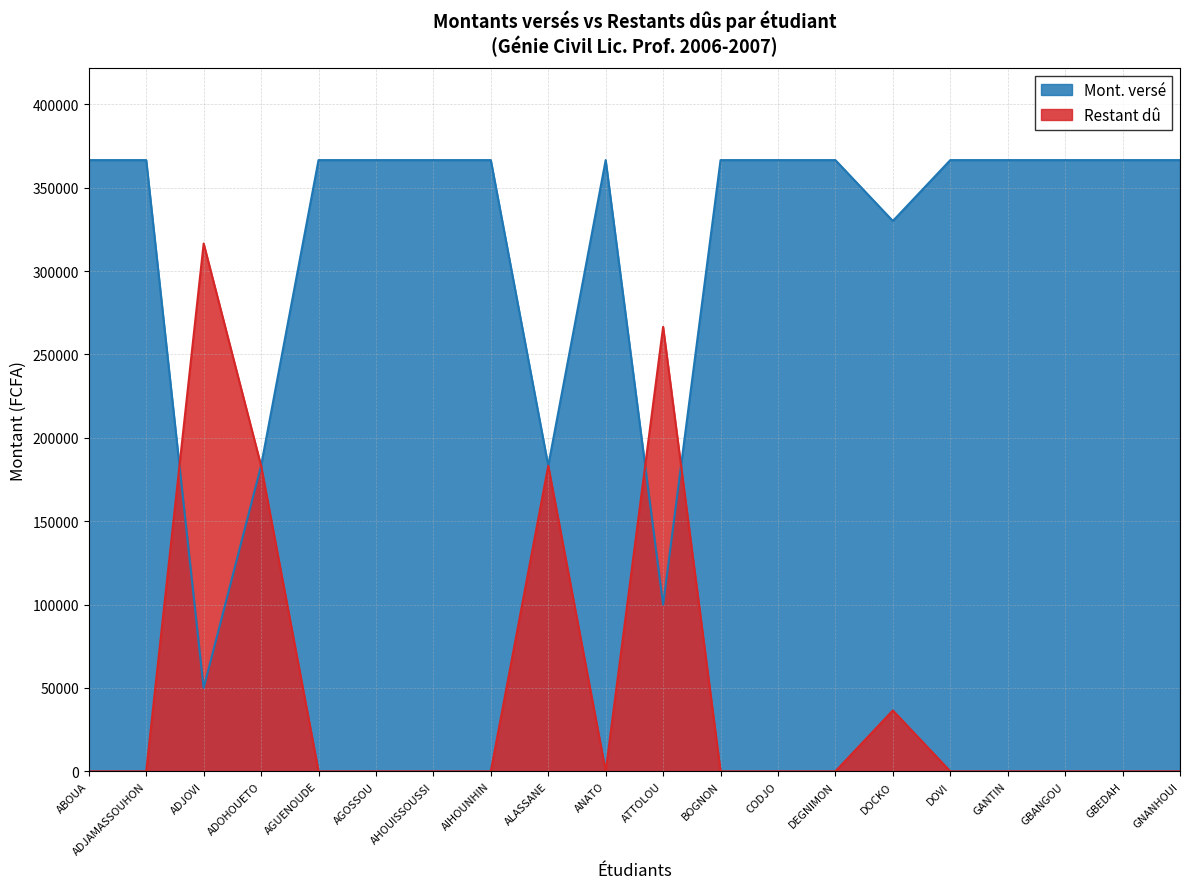

Which label corresponds to the largest value in the chart?

ABOUA